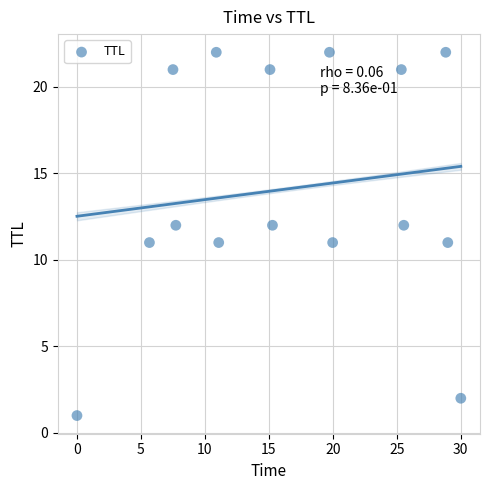

What is the range of Y values (max minus min)?

21